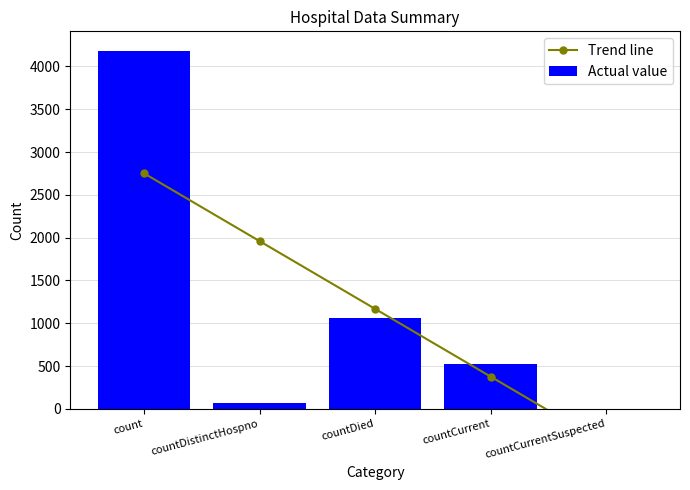

At which category is the sum across all series the highest?

count